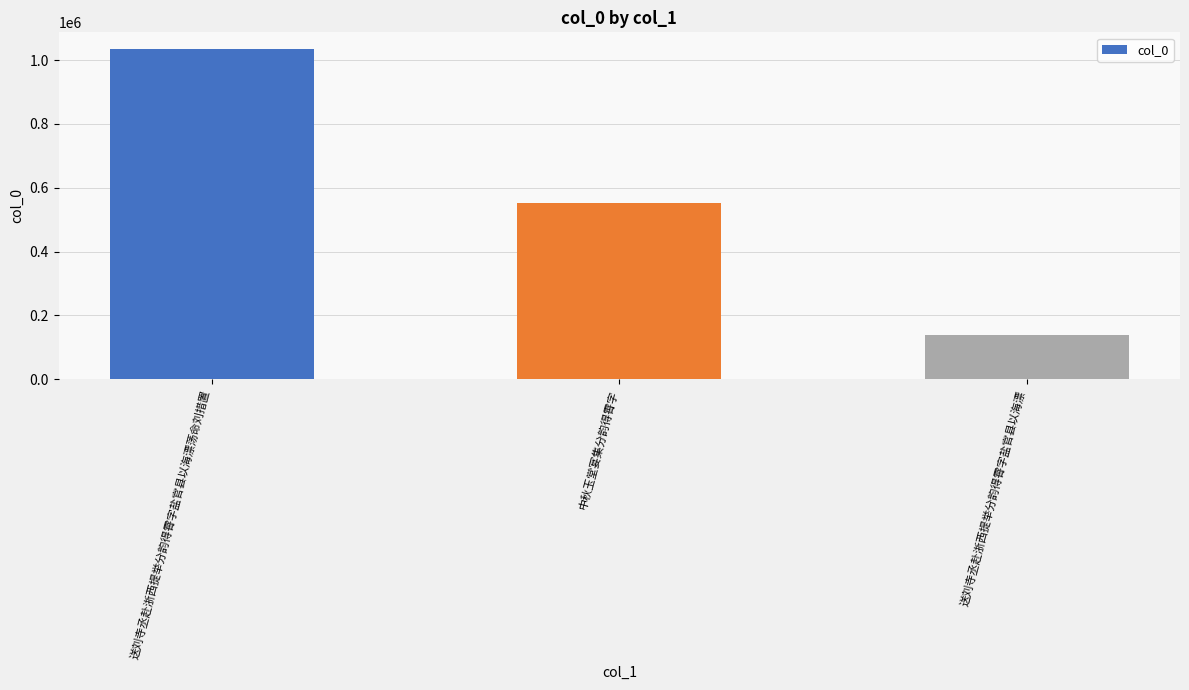

What is the average value?

576235